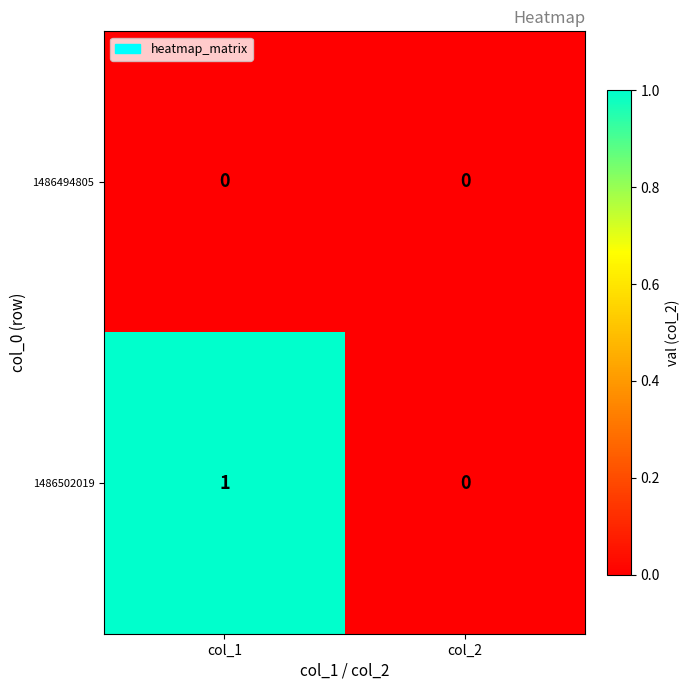

Is it true that 1486494805 equals 0 at col_2?

True